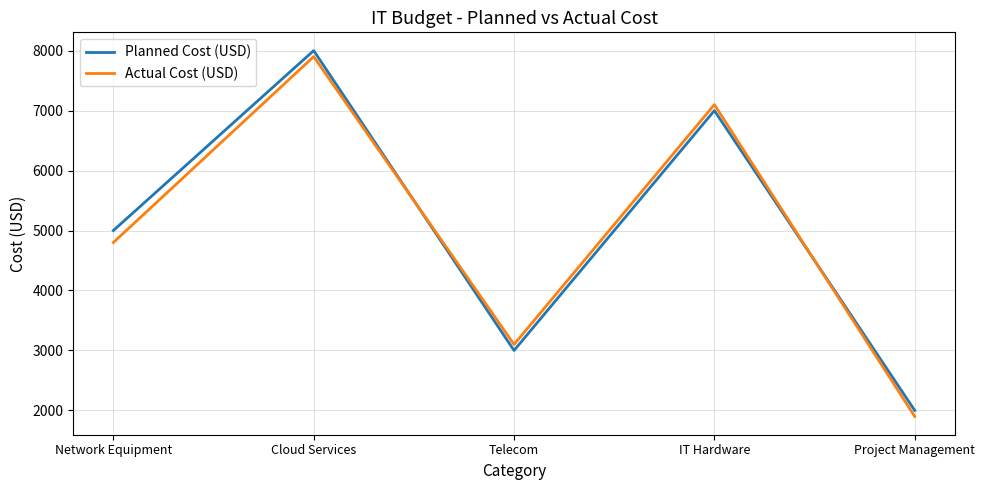

True or false: Planned Cost (USD) has a value of 2000 at Project Management.

True